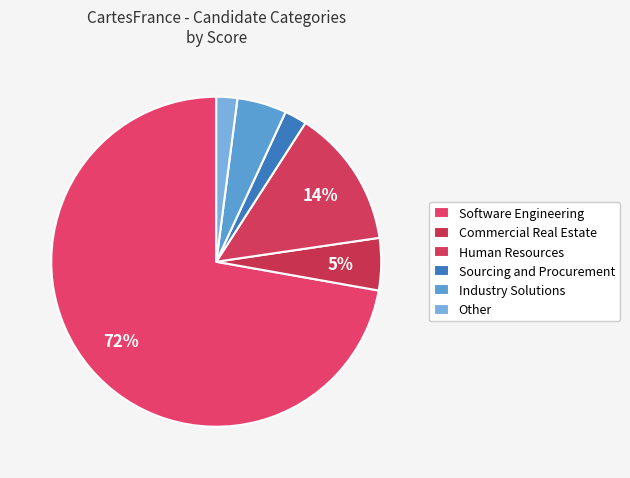

Count the number of slices in the pie.

6